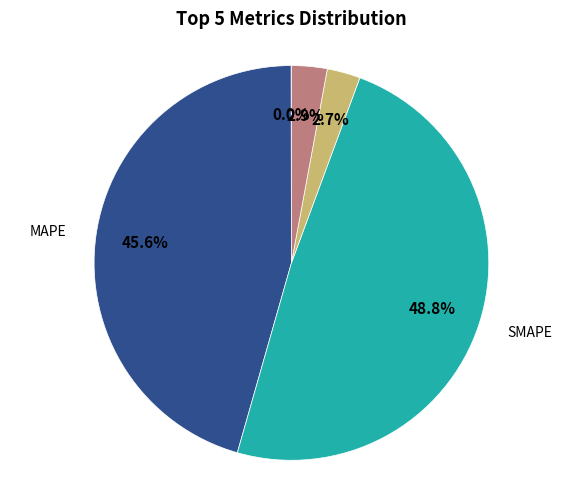

True or false: MAPE accounts for 35% of the total.

False